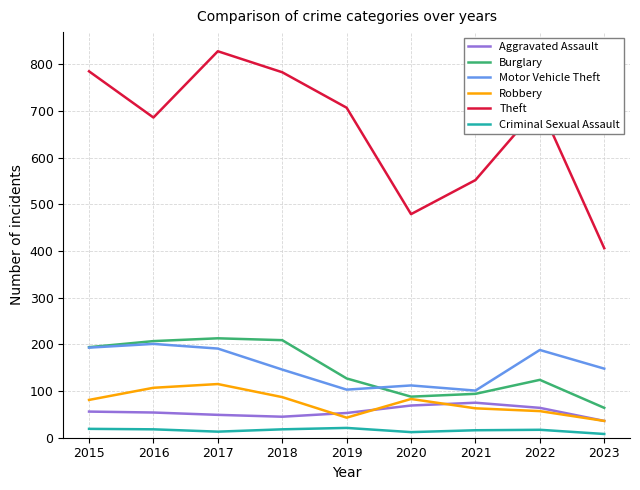

What are all the series names shown in the legend?

Aggravated Assault, Burglary, Motor Vehicle Theft, Robbery, Theft, Criminal Sexual Assault